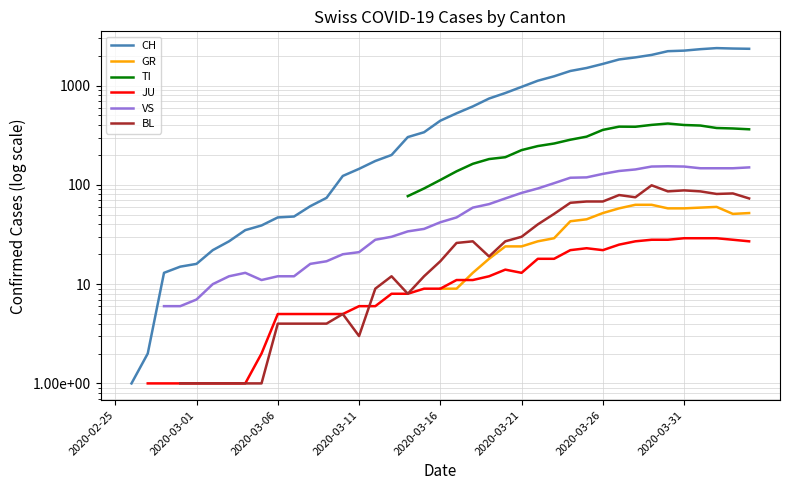

What is the spread (max minus min) of values at 8?

34.0